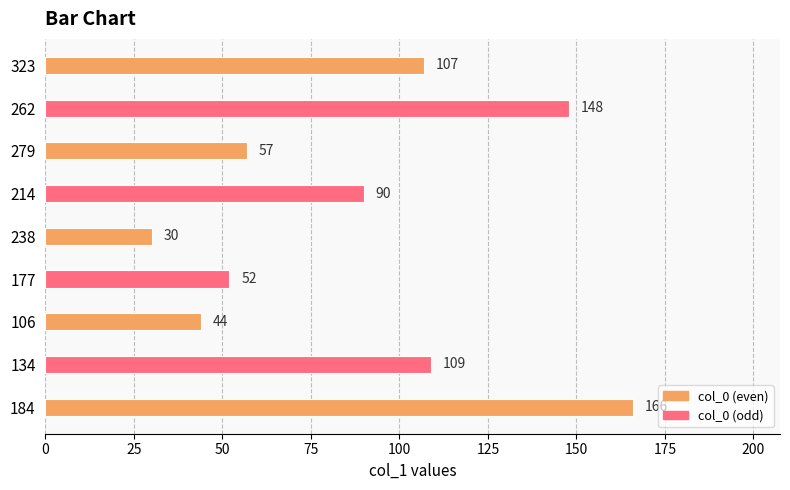

Approximately how many times larger is the value at 262 compared to 279?

2.6